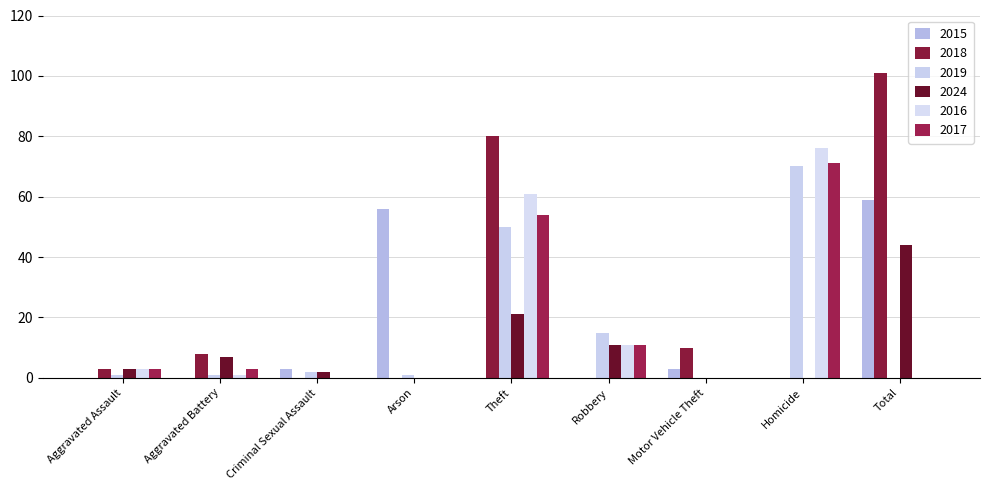

How many groups of bars are there?

9